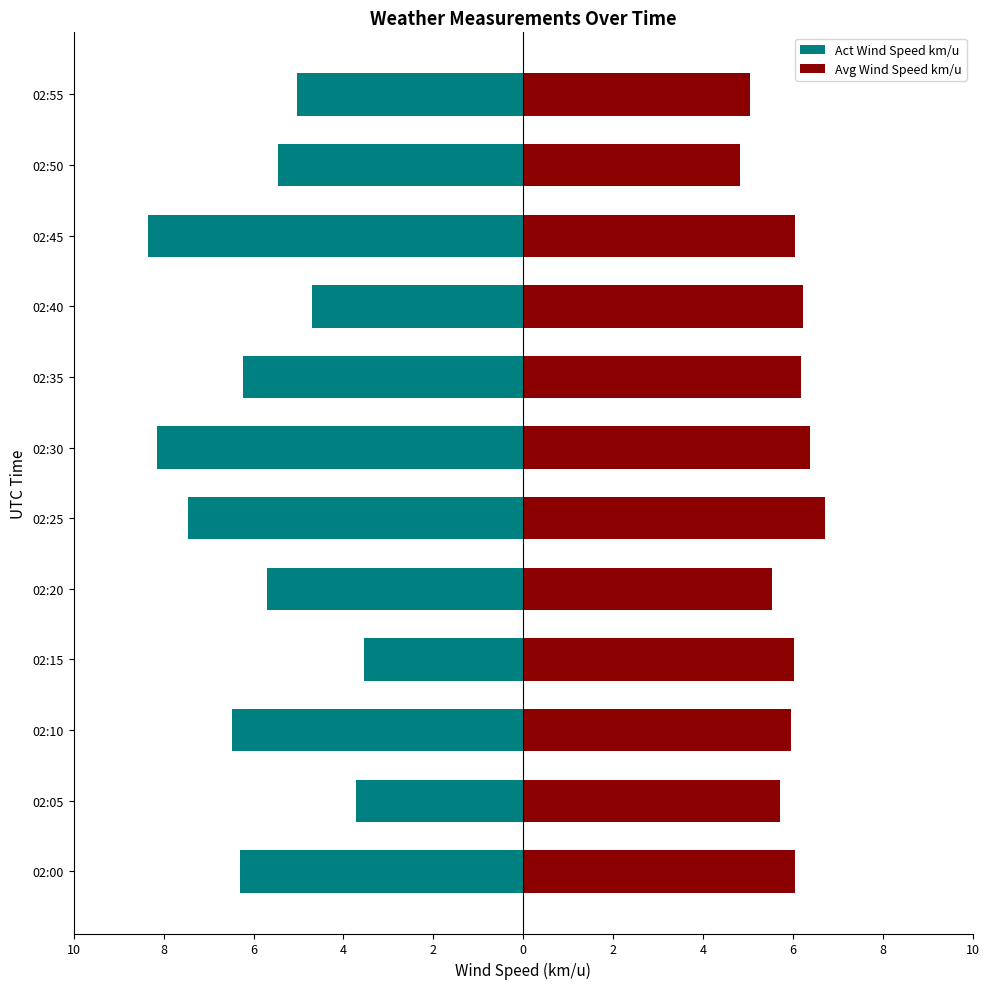

Does the chart contain stacked bars?

No